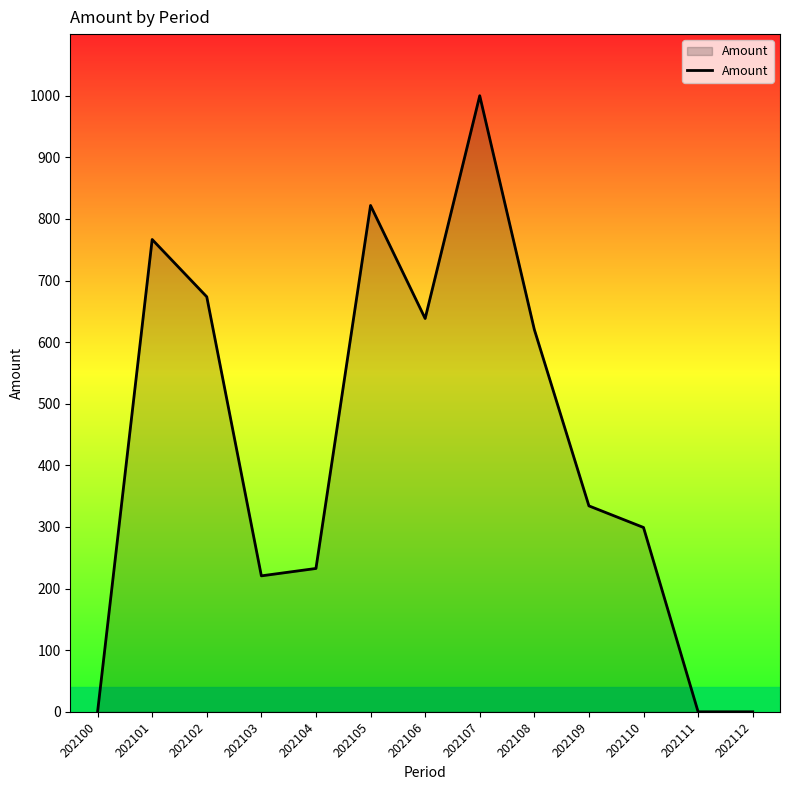

What is the maximum value shown in the chart?

1000.0